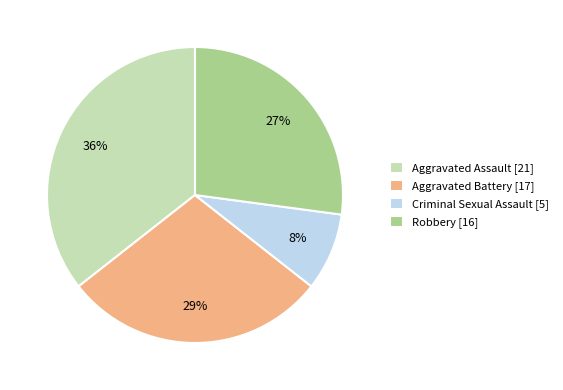

Does any single category account for the majority?

No